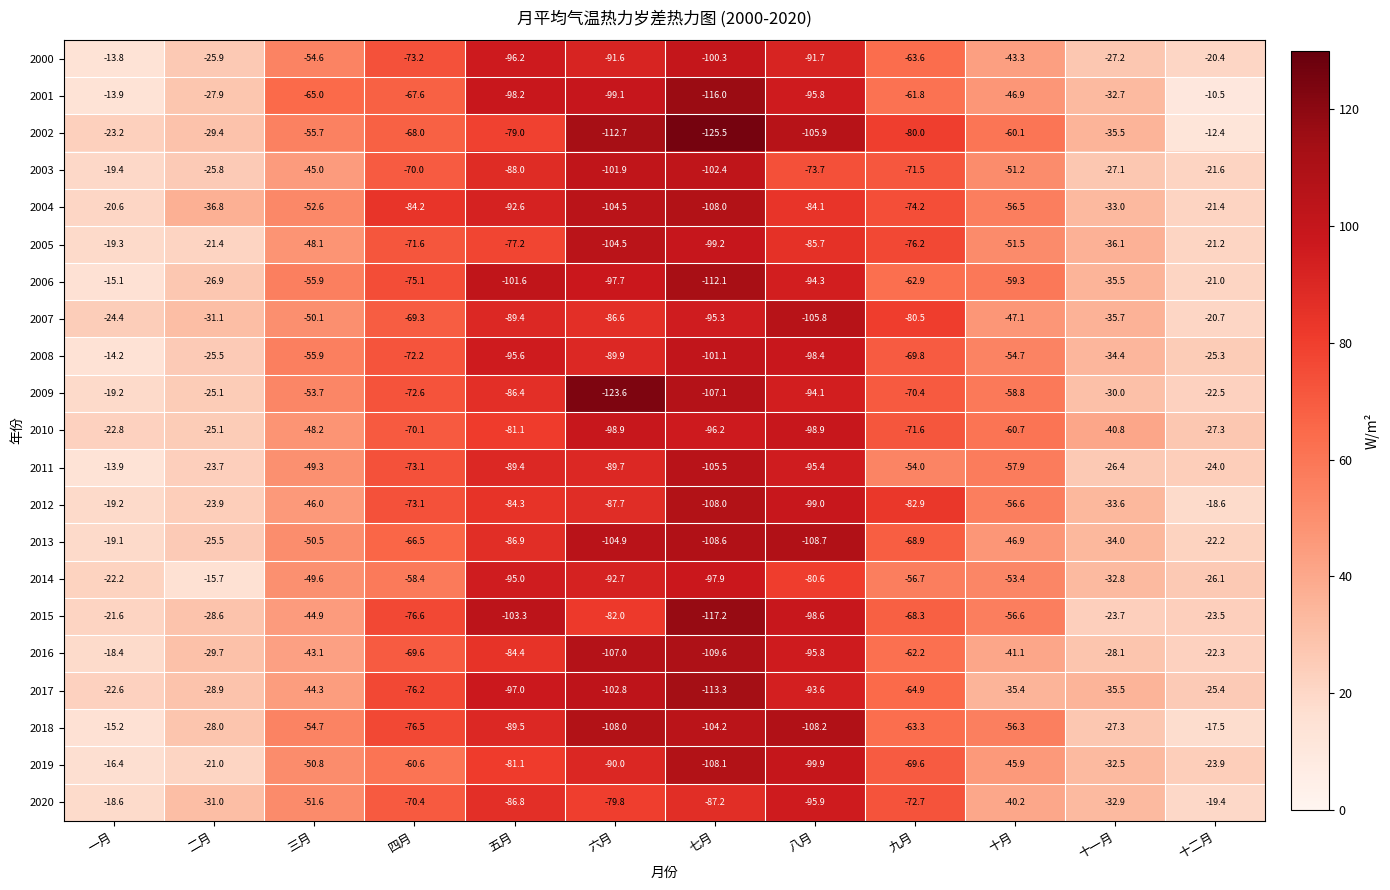

What is the sum of the 2009 values at 二月 and 十二月?

-47.6